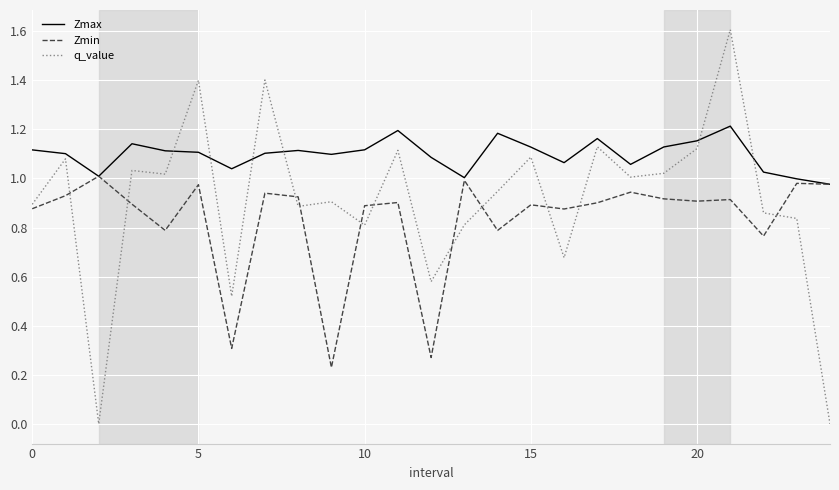

At how many categories does at least one series exceed 0?

25